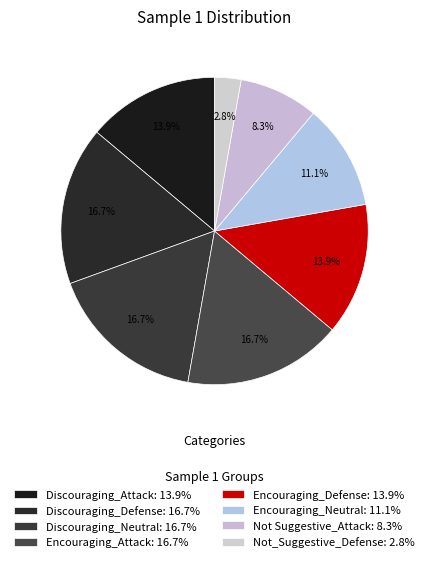

How many slices are in this pie chart?

8